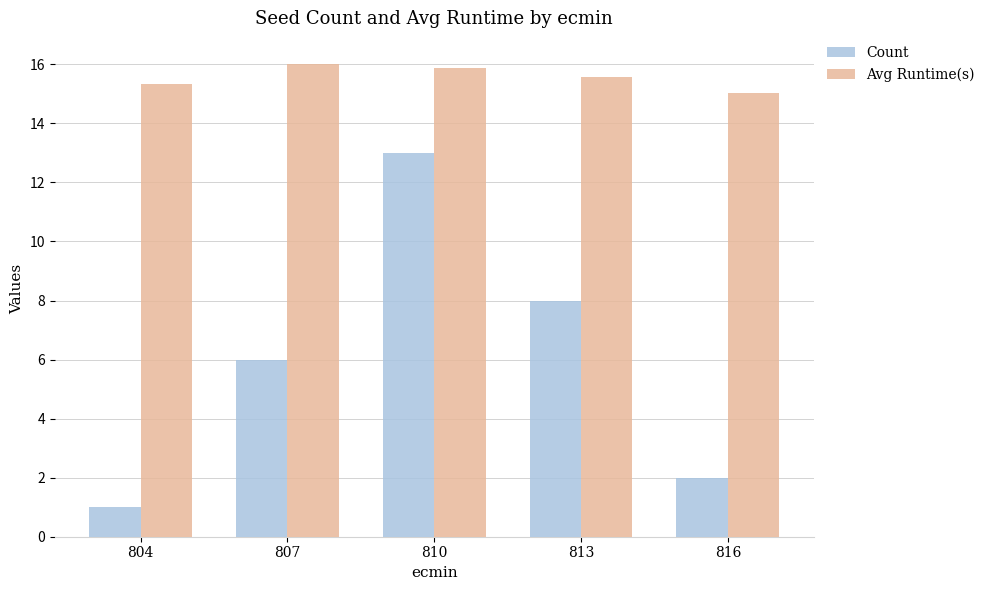

How many categories are shown in the chart?

5